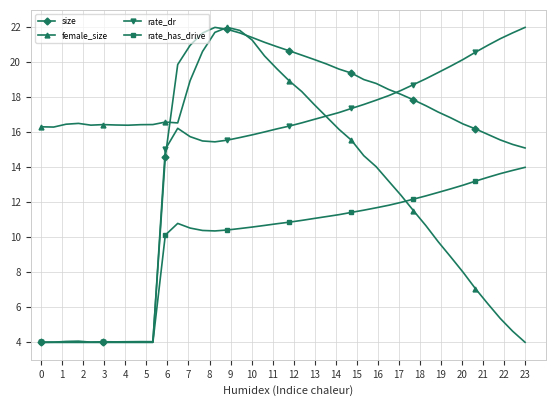

What is the lowest value of the size series?

4.0